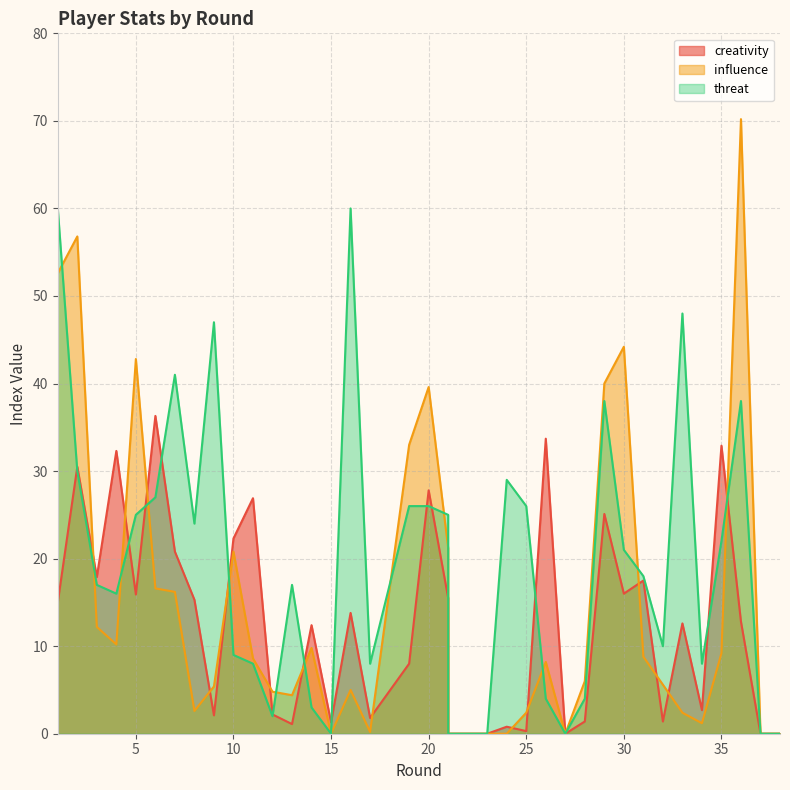

At which category does the chart reach its peak across all series?

36